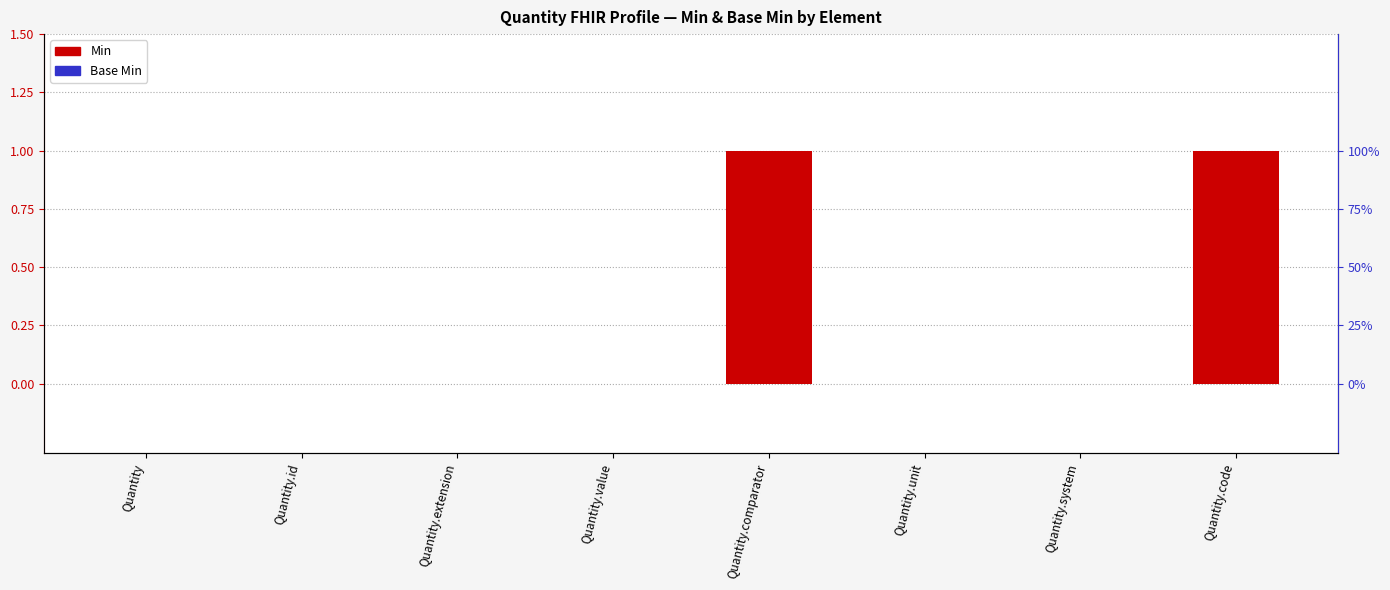

What are all the series names shown in the legend?

Min, Base Min